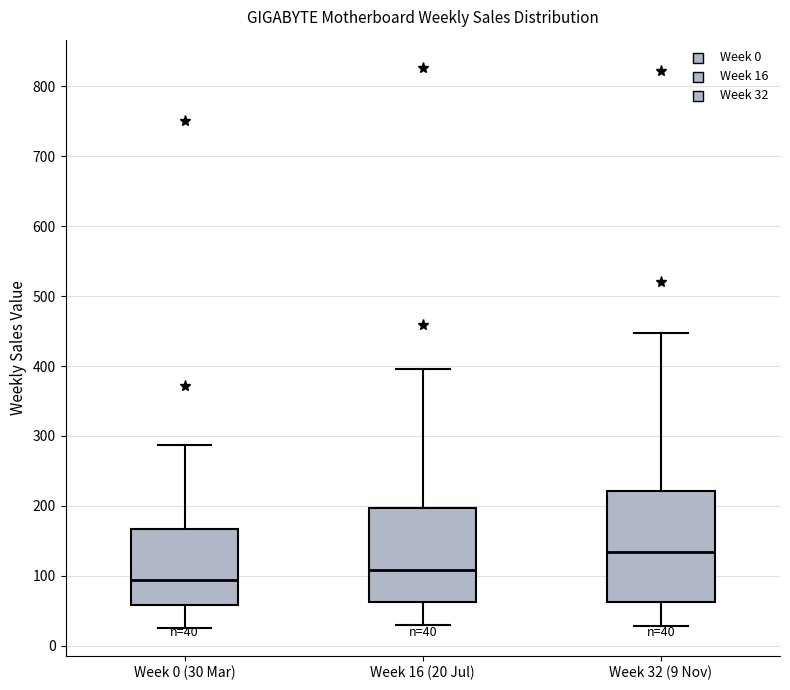

Comparing the boxes themselves (not the whiskers), which one is the tallest?

Week 32 (9 Nov)